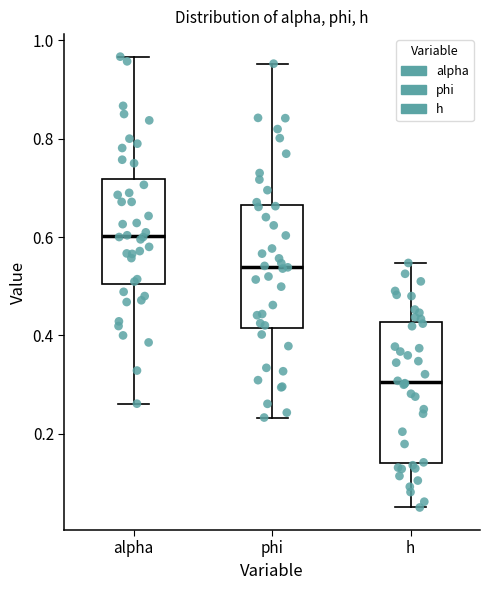

Which box is the tallest, from its lower edge to its upper edge?

h